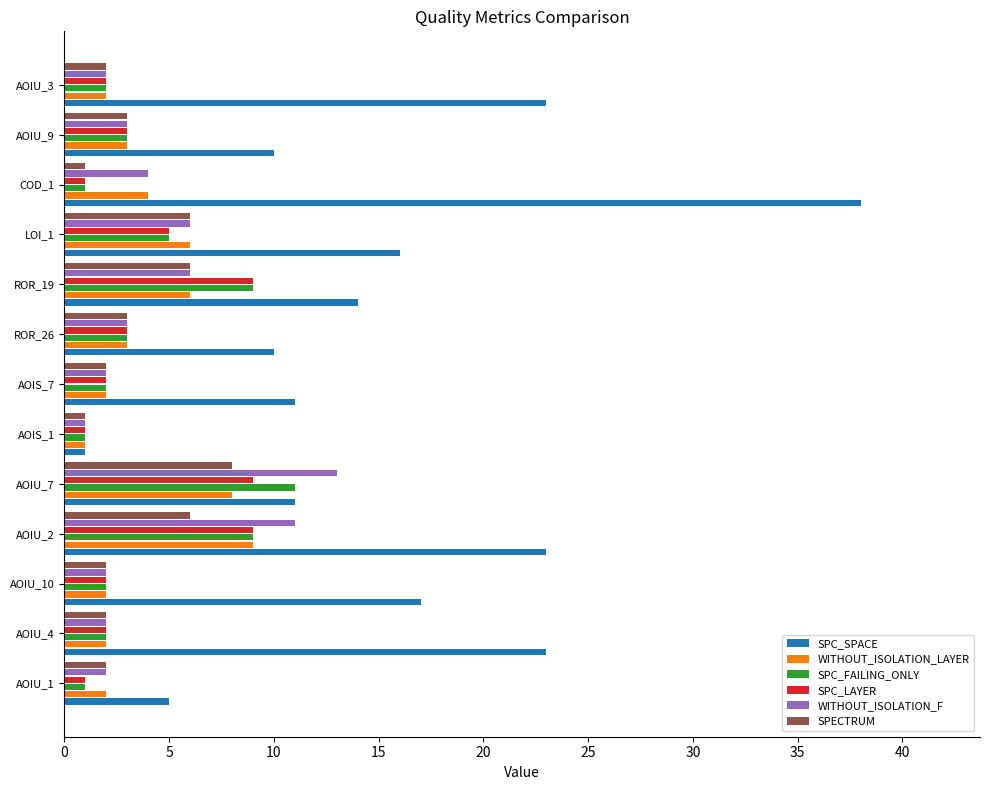

Where is SPC_SPACE nearest to the value 19?

AOIU_10